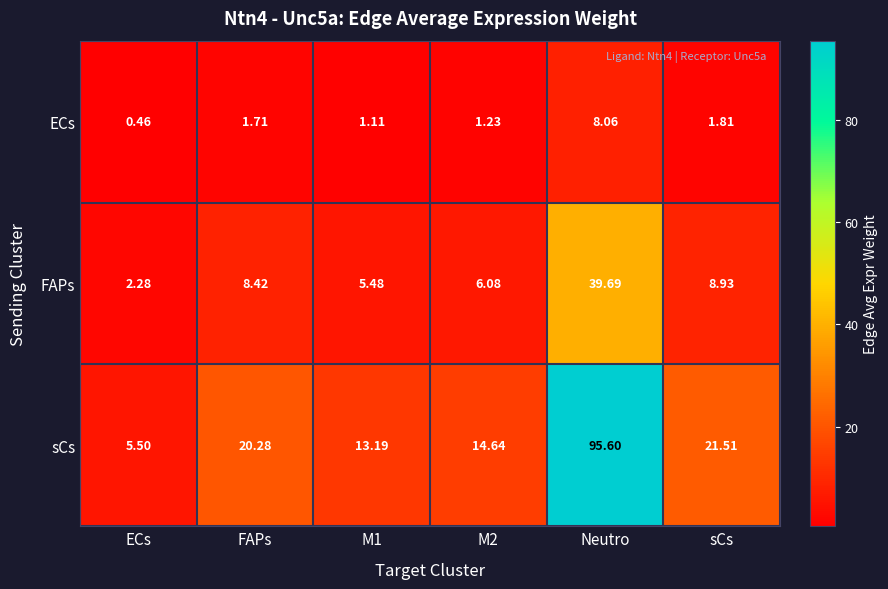

Where does the sCs series first go above 20?

FAPs